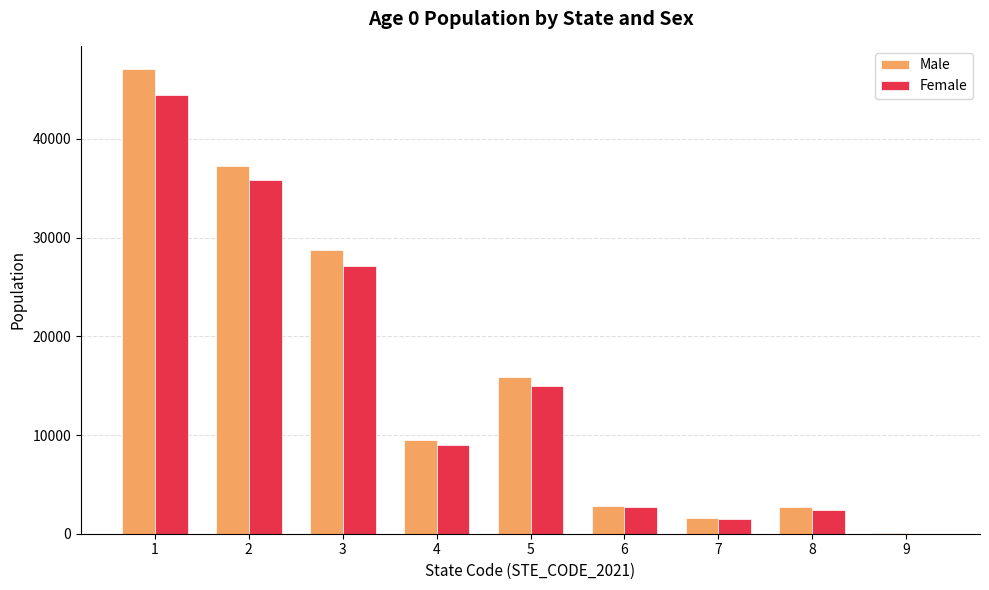

What is the average value of the Female series?

15333